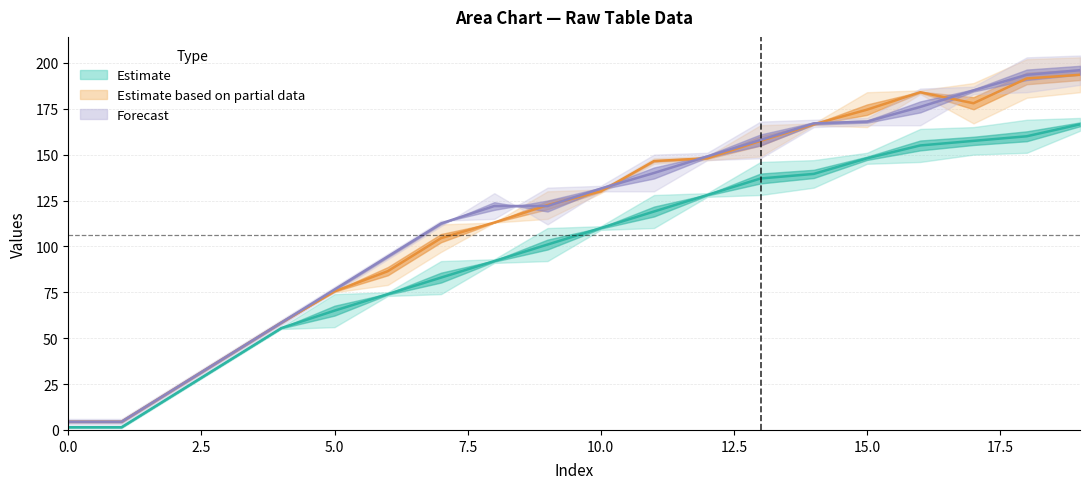

Reading left to right, transcribe all the data shown in this chart.

col_17: 0=1.5	1=1.5	2=19.5	3=37.5	4=55.5	5=65.0	6=74.0	7=83.0	8=92.0	9=101.0	10=110.0	11=119.0	12=128.0	13=137.0	14=139.5	15=148.0	16=155.0	17=157.5	18=160.0	19=166.5
col_16: 0=4.5	1=4.5	2=22.5	3=40.5	4=58.5	5=75.5	6=86.5	7=104.5	8=113.0	9=122.5	10=130.0	11=146.5	12=148.0	13=157.5	14=166.5	15=174.5	16=184.0	17=178.0	18=191.5	19=193.5
col_4: 0=4.5	1=4.5	2=22.5	3=40.5	4=58.5	5=76.5	6=94.5	7=112.5	8=122.0	9=122.0	10=131.5	11=140.0	12=149.0	13=158.0	14=167.0	15=168.0	16=176.0	17=185.0	18=193.5	19=196.0